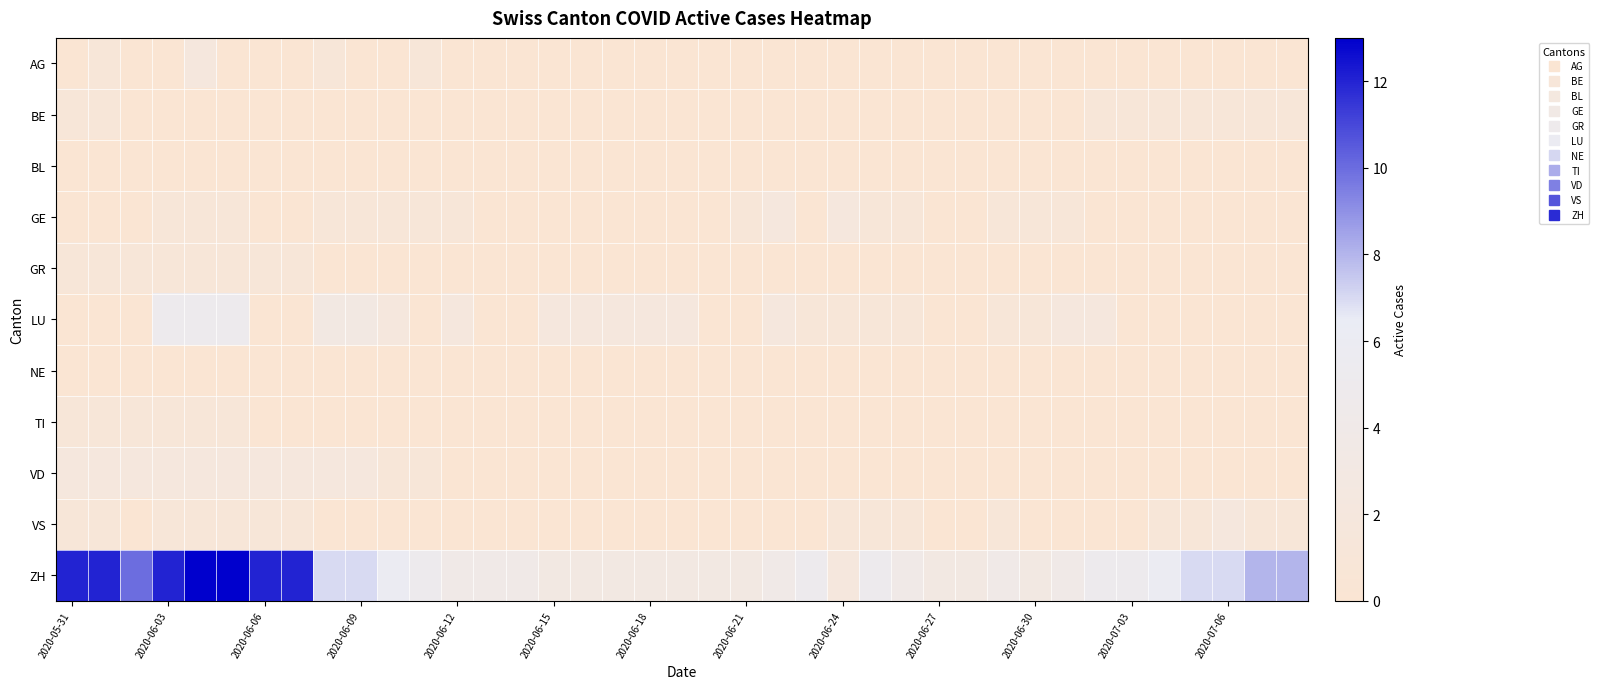

At how many categories does at least one series exceed 3?

28